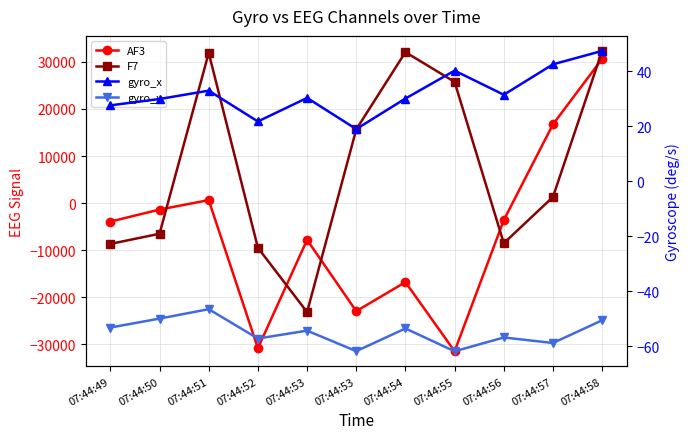

Which series has the largest total across all categories?

F7